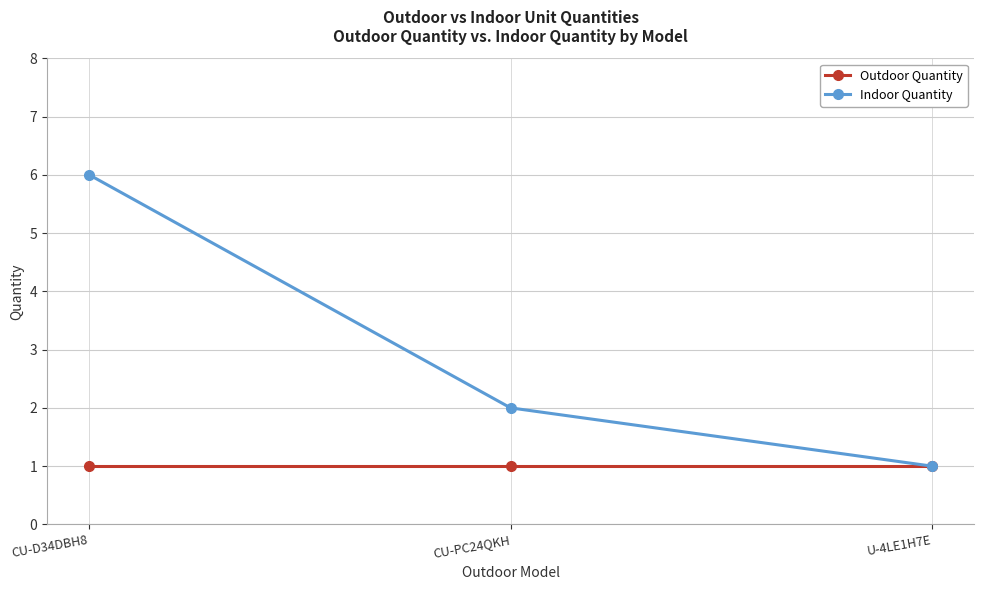

Between CU-D34DBH8 and U-4LE1H7E, which series saw the biggest shift?

Indoor Quantity